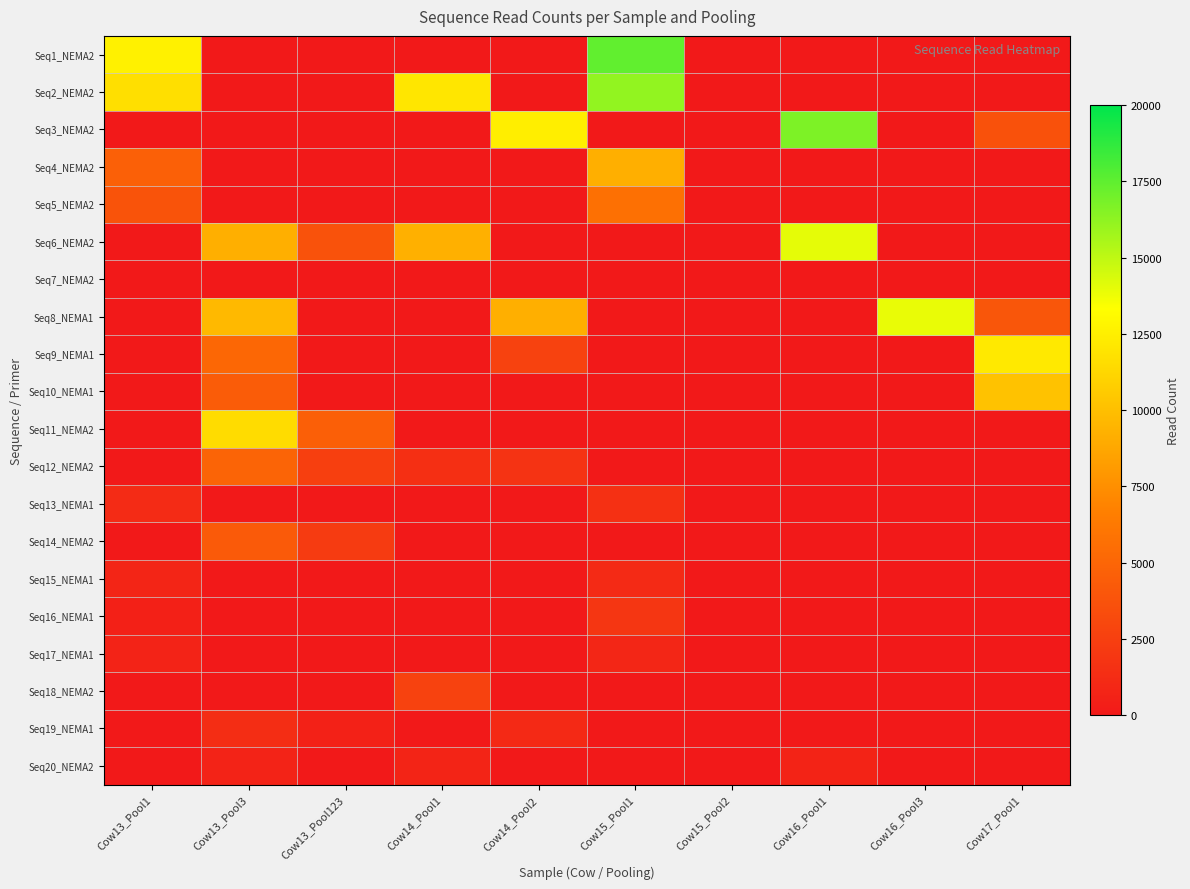

Between Cow14_Pool1 and Cow14_Pool2, which is larger?

Cow14_Pool1